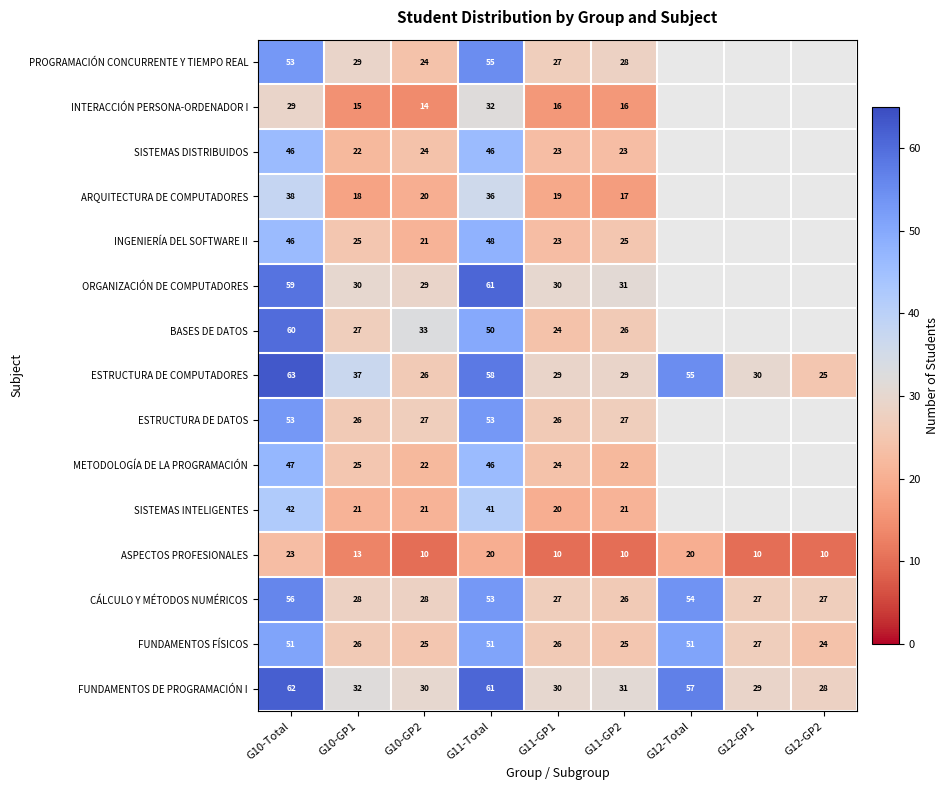

Between G10-Total and G10-GP1, which series saw the biggest shift?

BASES DE DATOS